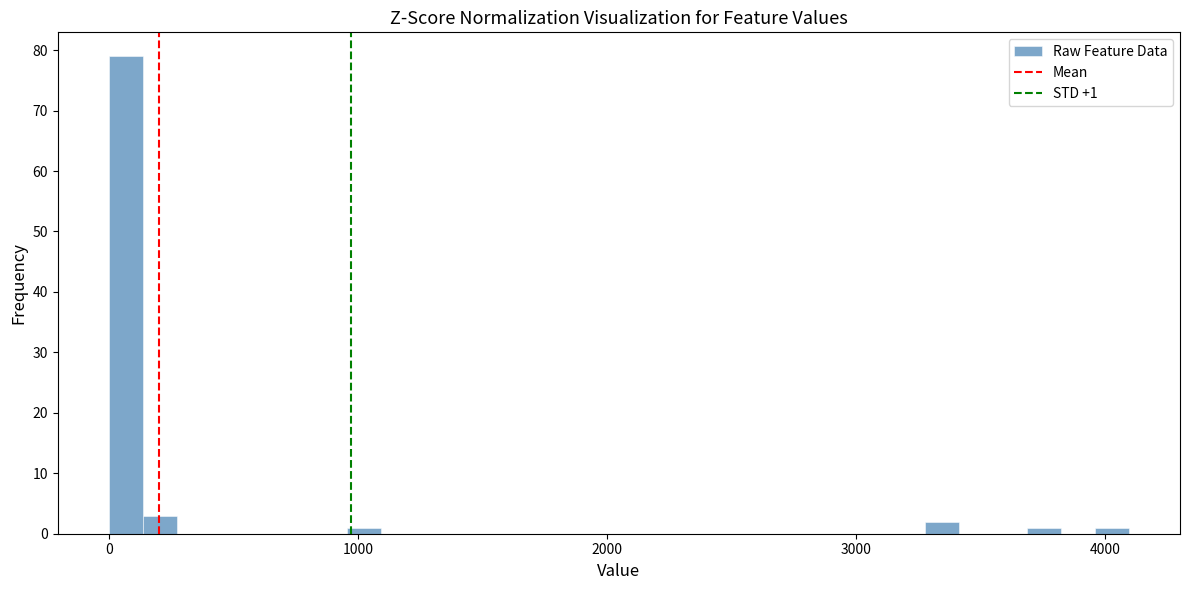

Around what value on the x-axis is the tallest bar? Give the approximate position of its centre, as read against the axis.

100